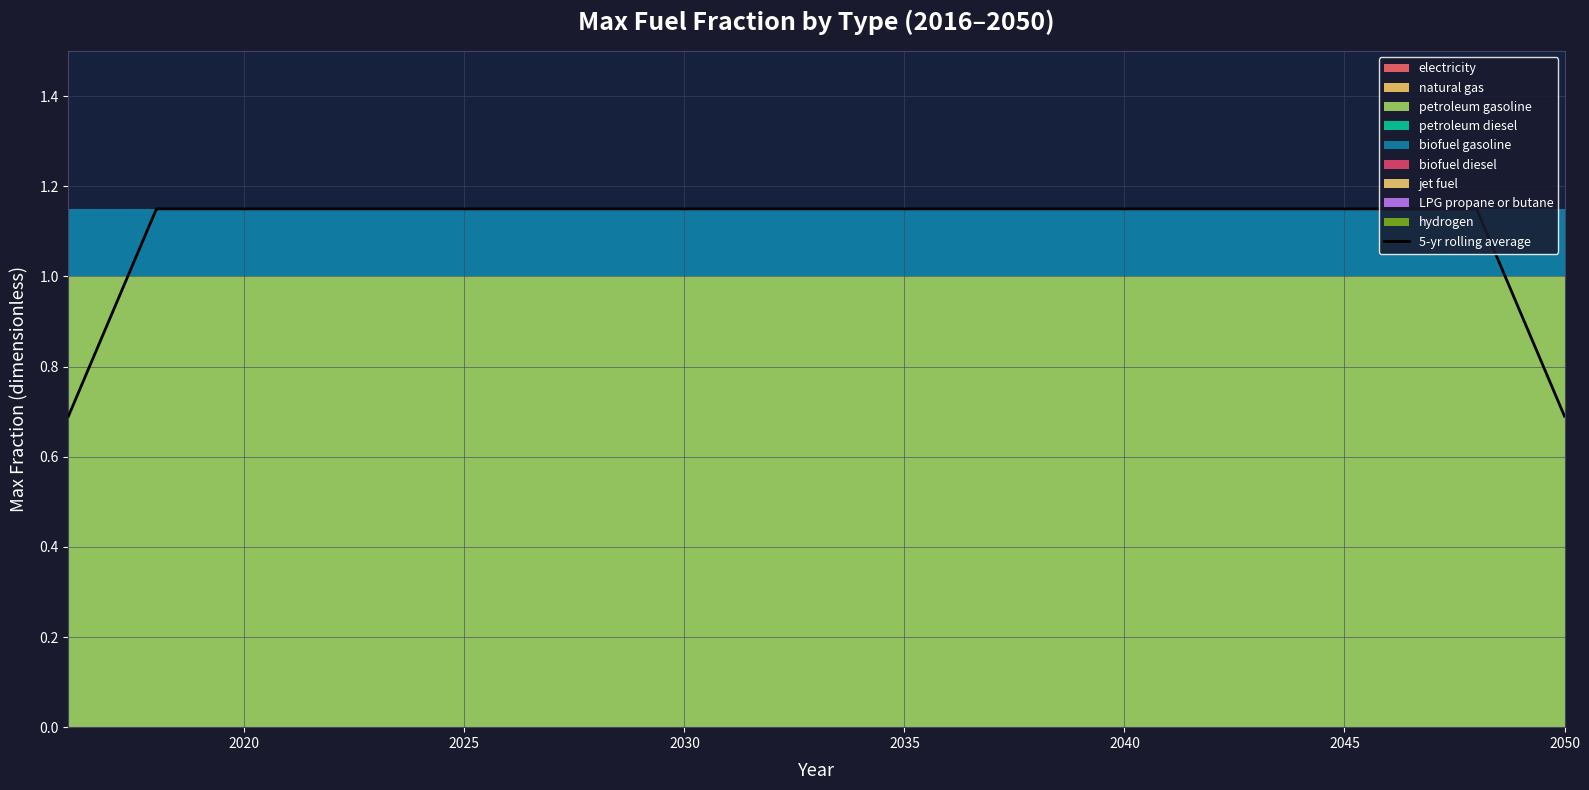

The 5-yr rolling average series shows 0.4 at 2020. True or false?

False